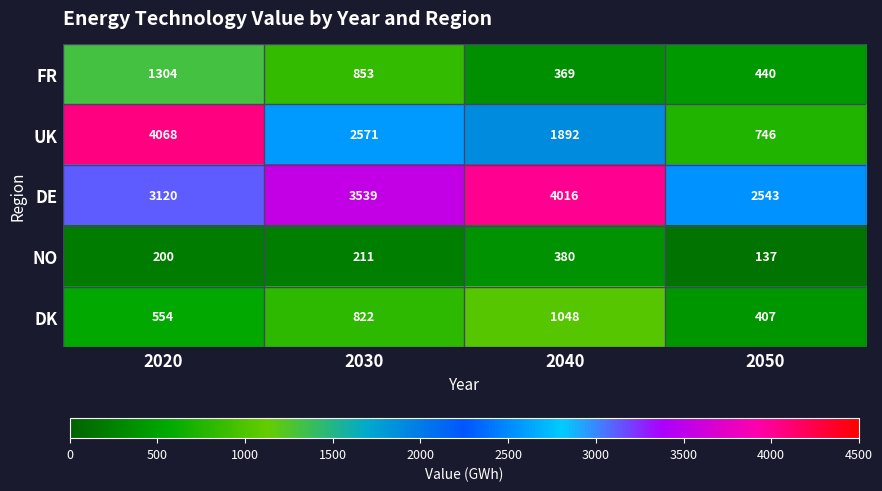

What is the difference between the maximum and minimum values in the DK series?

641